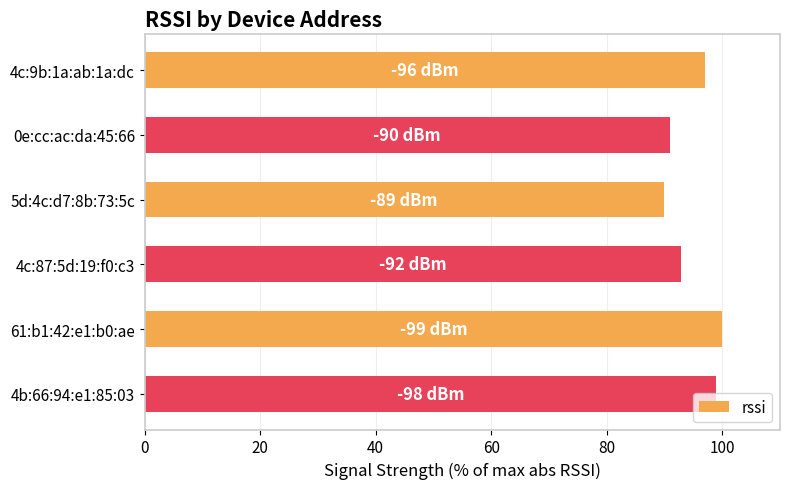

Rank the categories by value from lowest to highest.

5d:4c:d7:8b:73:5c, 0e:cc:ac:da:45:66, 4c:87:5d:19:f0:c3, 4c:9b:1a:ab:1a:dc, 4b:66:94:e1:85:03, 61:b1:42:e1:b0:ae